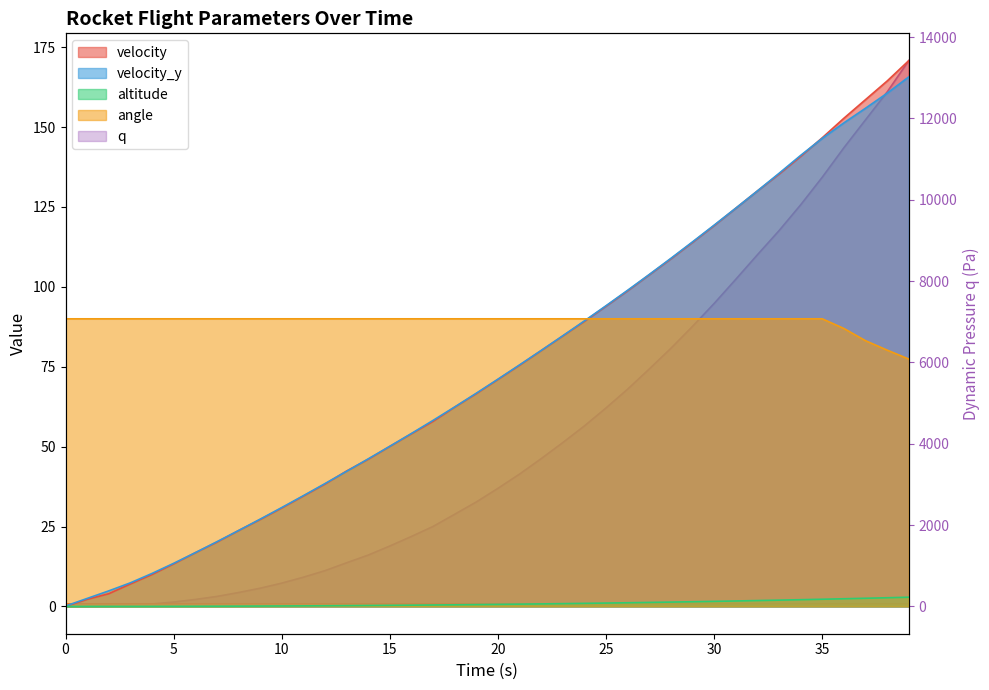

Reading left to right, list all the values displayed in this chart.

velocity: 0.0	2.2	4.0	7.0	10.0	13.3	16.8	20.1	23.7	27.2	30.8	34.5	38.3	42.4	46.1	50.1	54.0	57.9	62.4	66.6	71.0	75.5	80.0	84.6	89.2	94.0	98.8	103.8	108.8	113.9	119.2	124.6	130.0	135.3	140.8	146.7	152.8	158.6	164.4	170.8
altitude: 0.0	0.0	0.0	0.0	0.0	0.0	0.0	0.1	0.1	0.1	0.1	0.2	0.2	0.2	0.3	0.3	0.4	0.4	0.5	0.6	0.6	0.7	0.8	0.9	1.0	1.1	1.2	1.3	1.4	1.5	1.6	1.7	1.8	2.0	2.1	2.2	2.4	2.6	2.7	2.9
velocity_y: 0.1	2.5	4.9	7.4	10.3	13.5	16.8	20.2	23.7	27.3	30.9	34.7	38.4	42.3	46.2	50.1	54.1	58.2	62.4	66.7	71.1	75.6	80.1	84.7	89.4	94.1	98.9	103.9	108.9	114.1	119.3	124.6	130.0	135.5	141.1	146.5	151.3	155.9	160.6	165.7
angle: 90.0	90.0	90.0	90.0	90.0	90.0	90.0	90.0	90.0	90.0	90.0	90.0	90.0	90.0	90.0	90.0	90.0	90.0	90.0	90.0	90.0	90.0	90.0	90.0	90.0	90.0	90.0	90.0	90.0	90.0	90.0	90.0	90.0	90.0	90.0	90.0	87.0	83.2	80.2	77.4
q: 0.0	3.0	9.7	30.2	61.0	108.2	171.8	246.2	341.8	448.0	573.1	718.7	880.0	1073.6	1263.0	1486.3	1721.4	1967.3	2267.3	2569.4	2904.0	3255.1	3634.3	4029.5	4439.2	4881.1	5343.7	5839.2	6347.9	6887.4	7450.2	8044.0	8647.3	9239.8	9874.9	10554.3	11278.6	11964.3	12649.1	13420.2